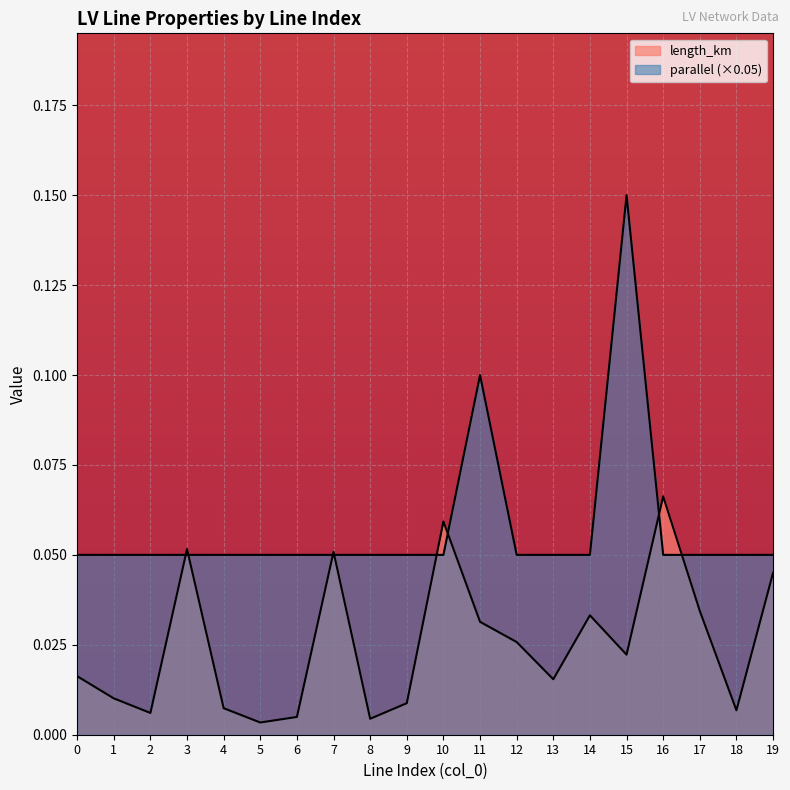

True or false: length_km has a value of 0.0 at 2.

False